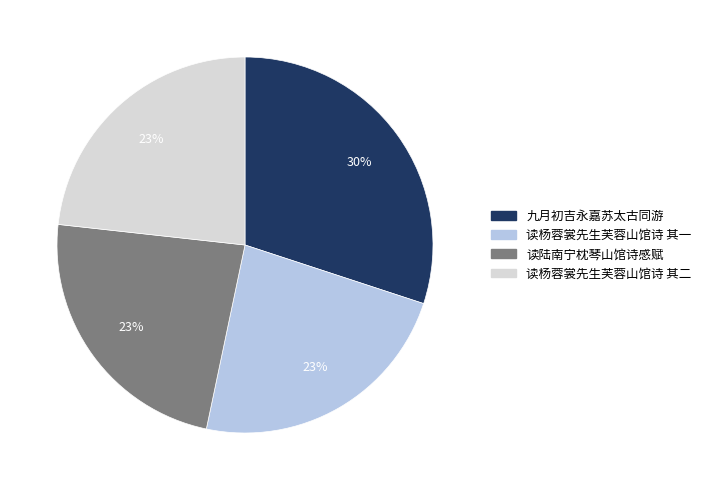

To the nearest percent, what is the average slice percentage?

25%